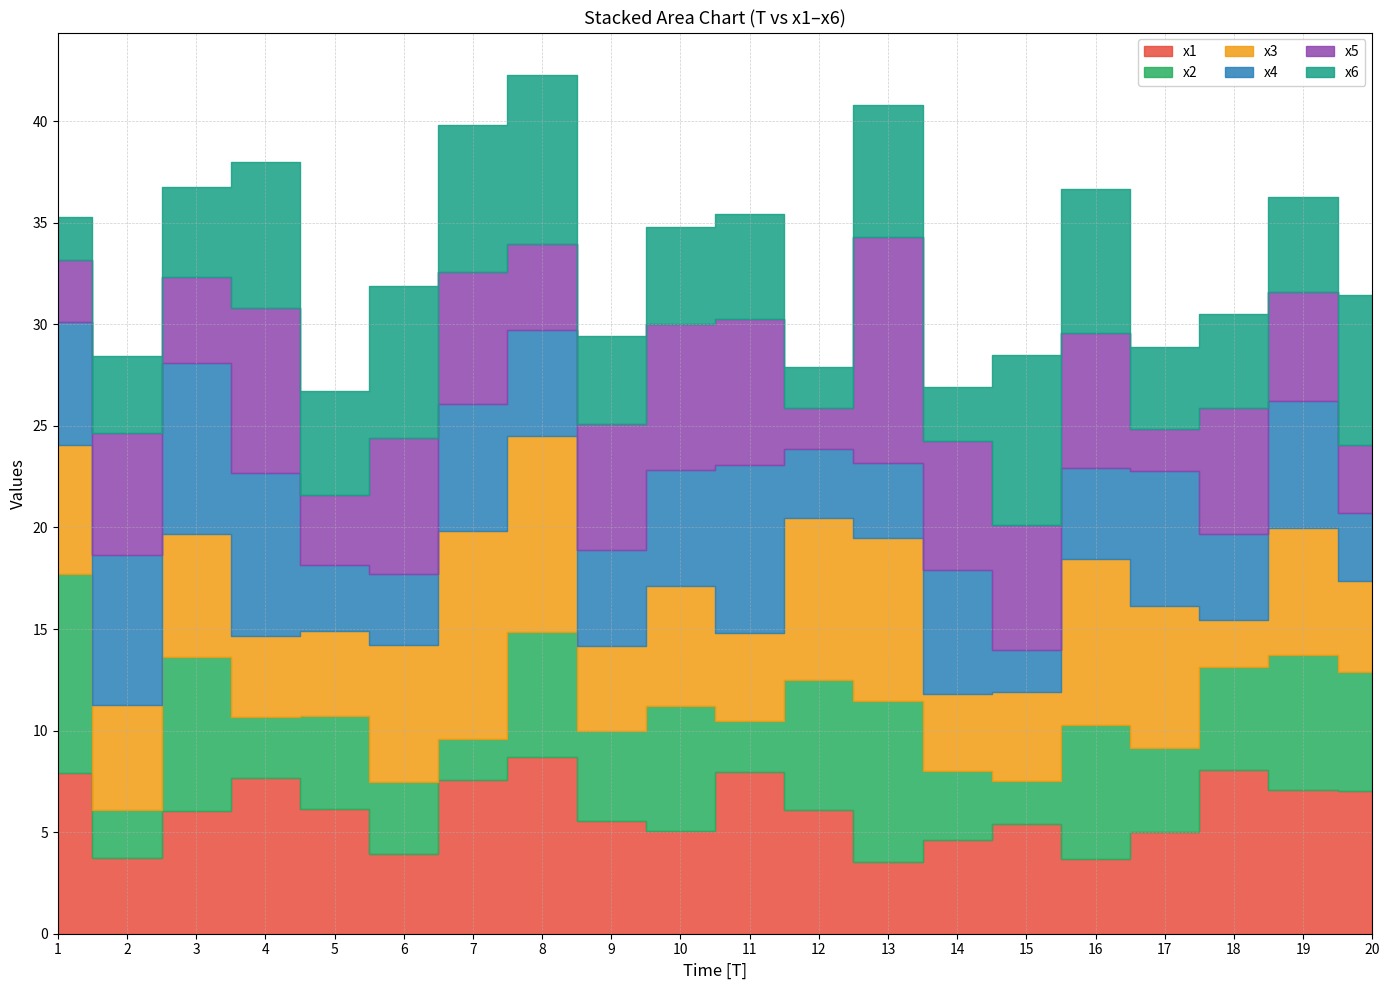

What is the sum of the x5 values at 1 and 15?

9.2